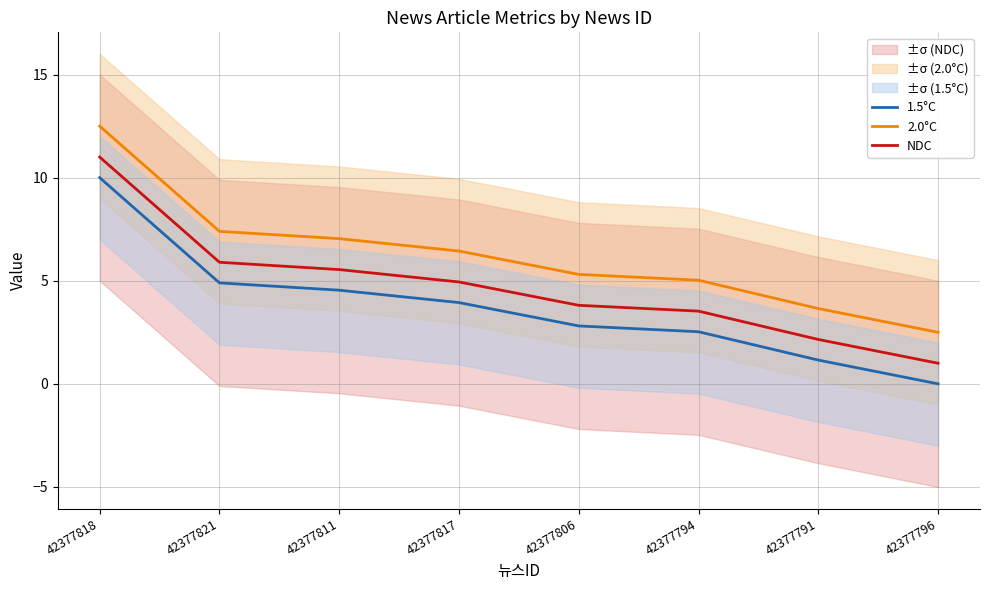

What is the label of the 6th point from the left?

42377794